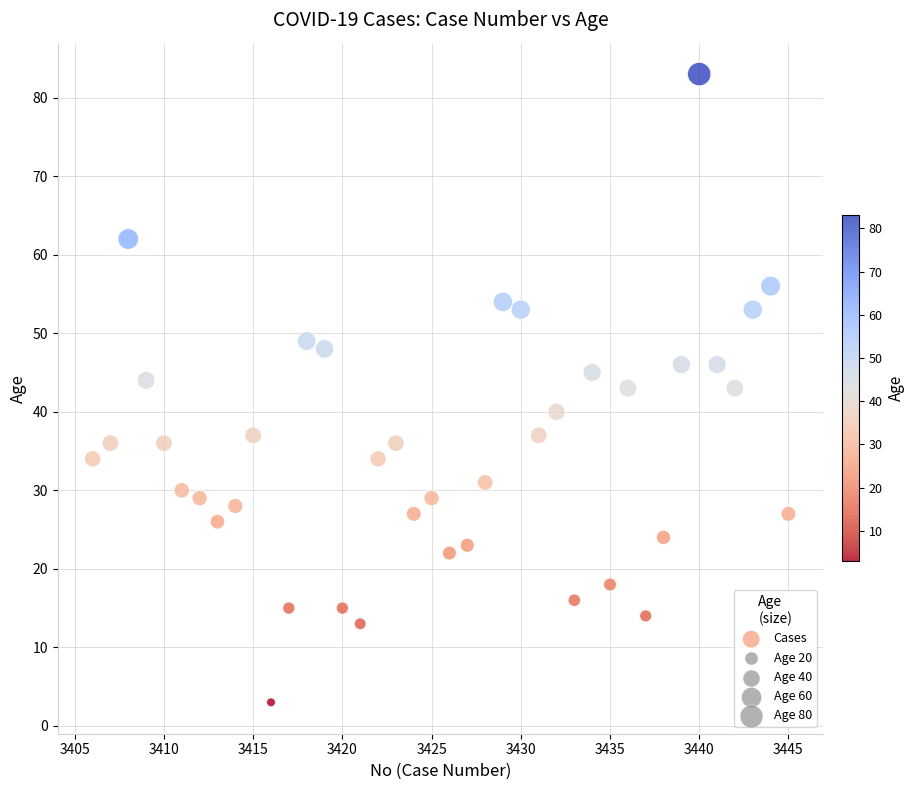

What is the range of Y values (max minus min)?

80